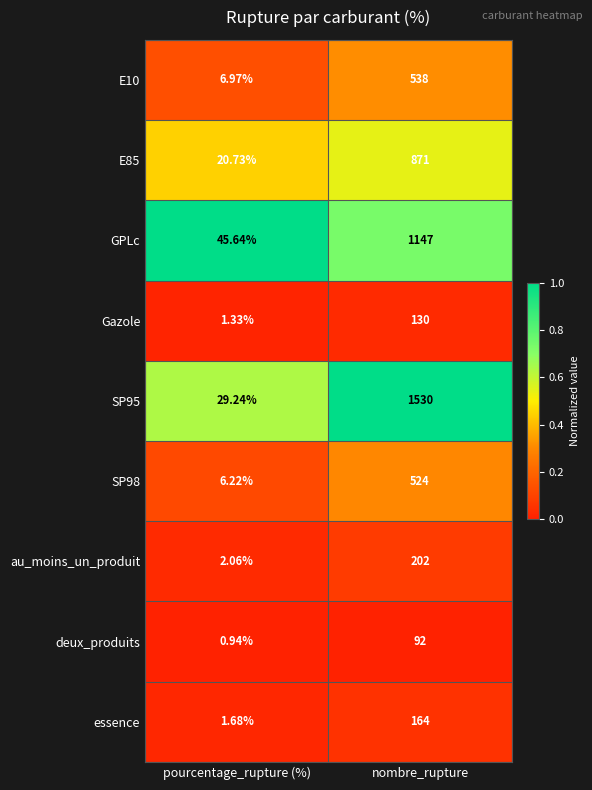

Rank the series by their maximum value, from lowest to highest.

deux_produits, Gazole, essence, au_moins_un_produit, SP98, E10, E85, GPLc, SP95